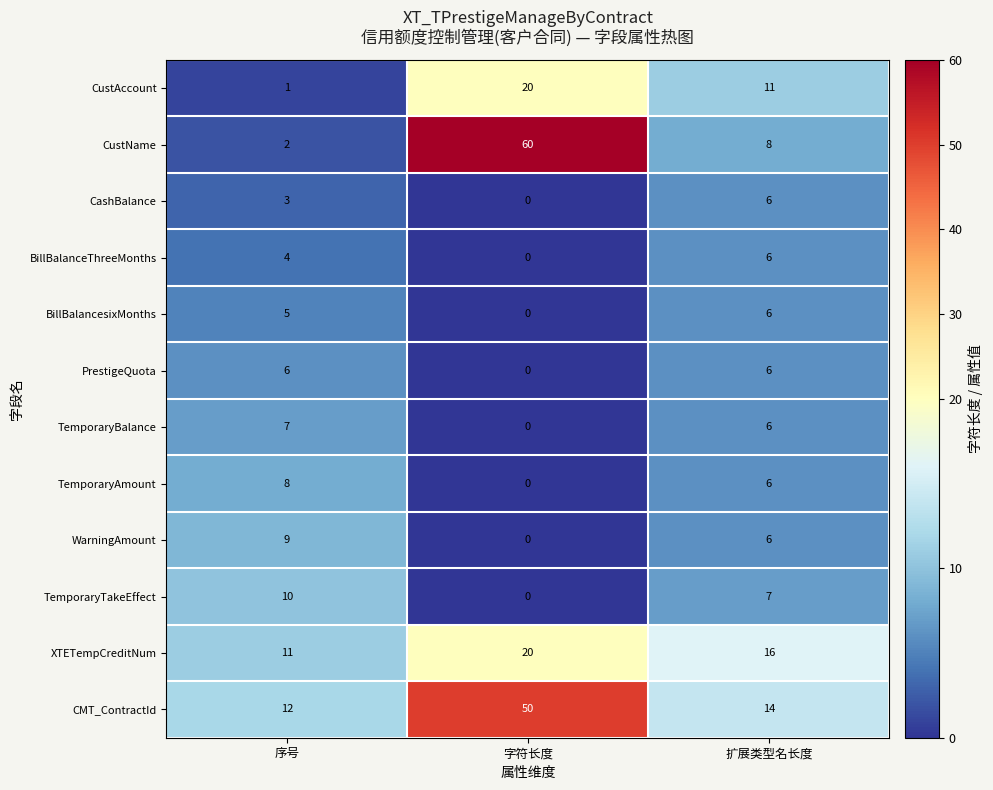

At which label does TemporaryAmount reach its minimum?

字符长度